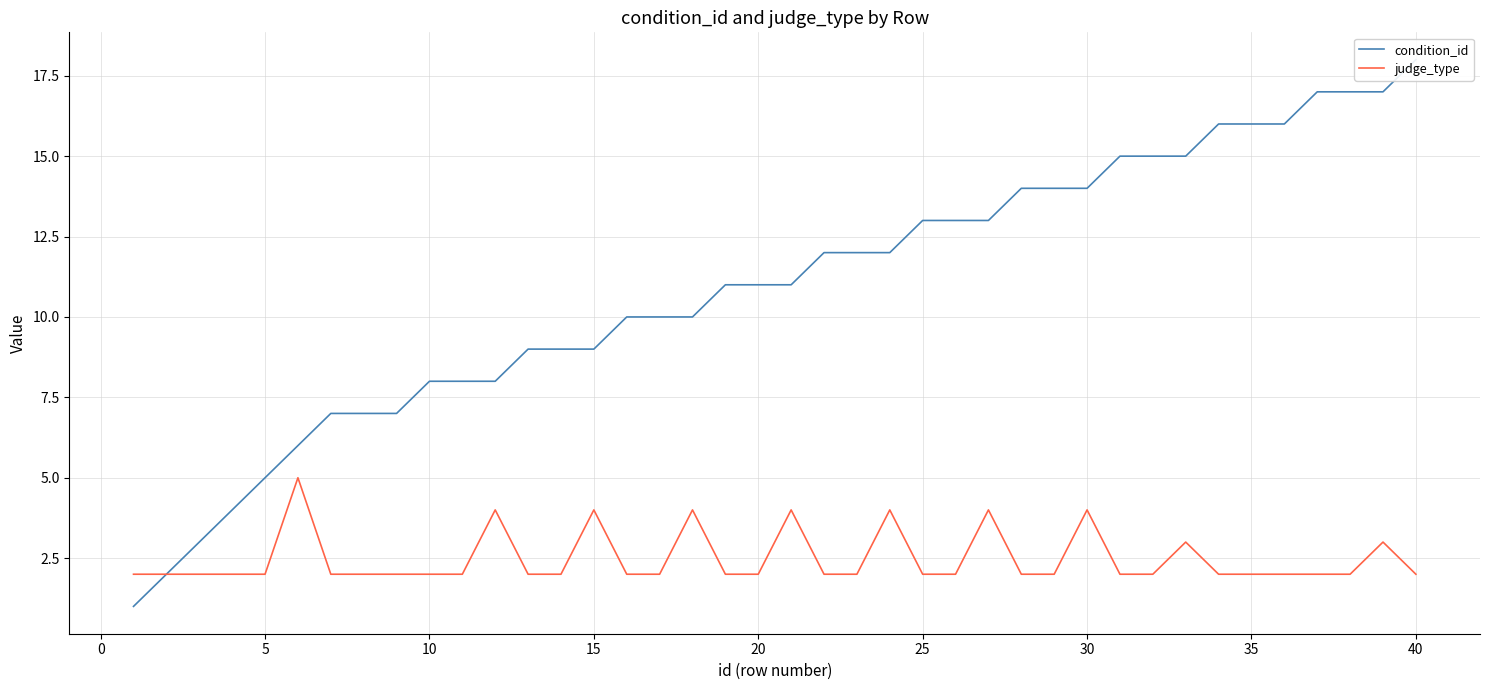

What is the maximum value for judge_type?

5